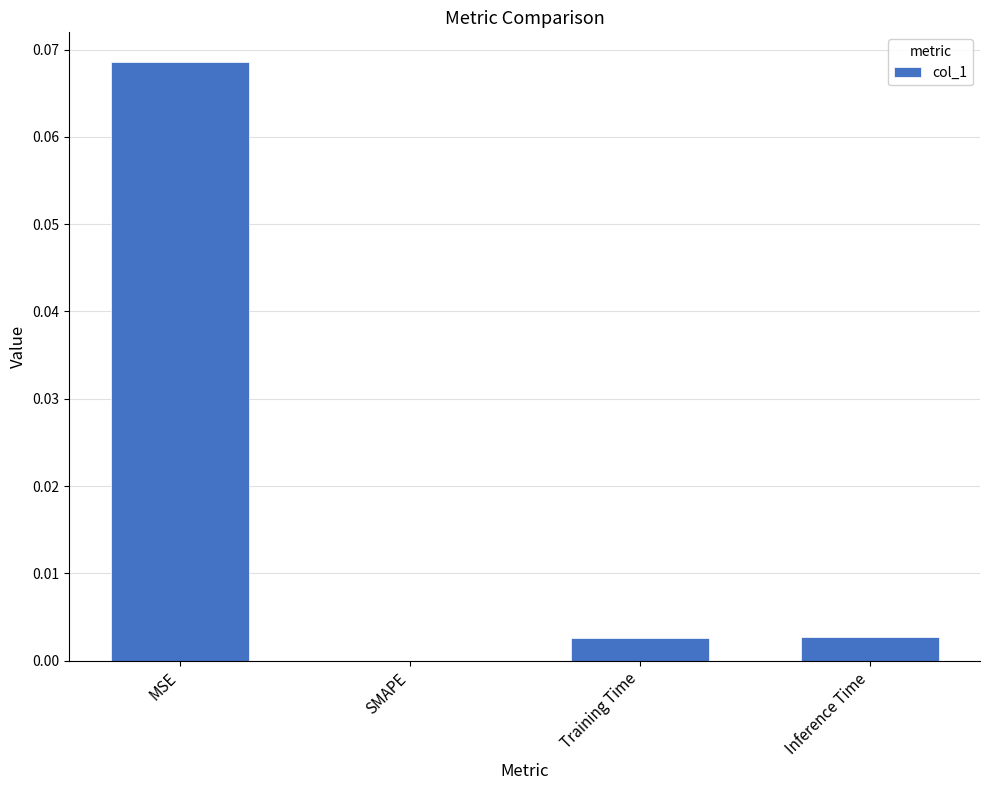

The chart shows a value of 0.0 at Training Time. True or false?

True